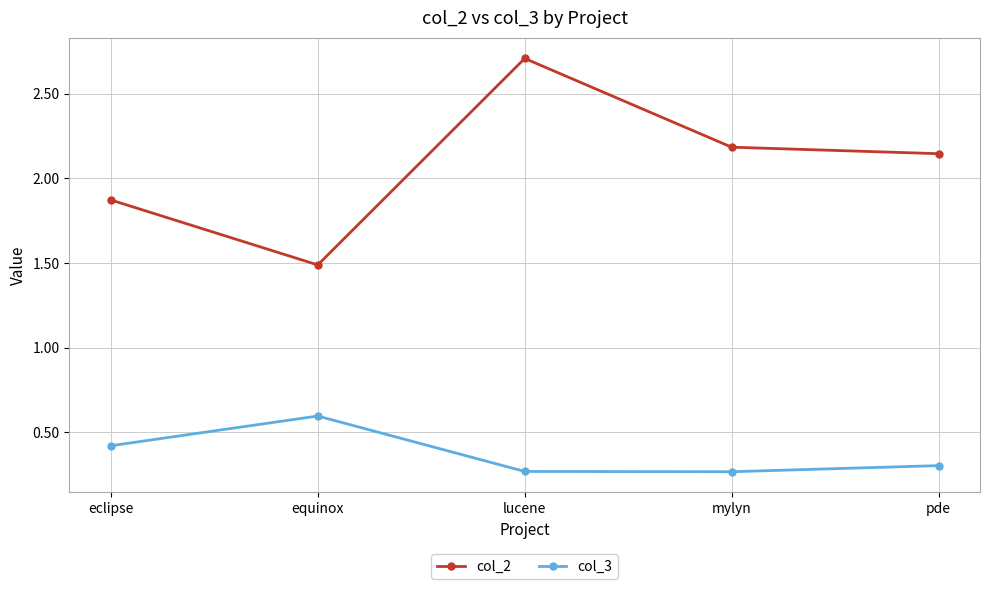

At which label does col_3 reach its peak?

equinox